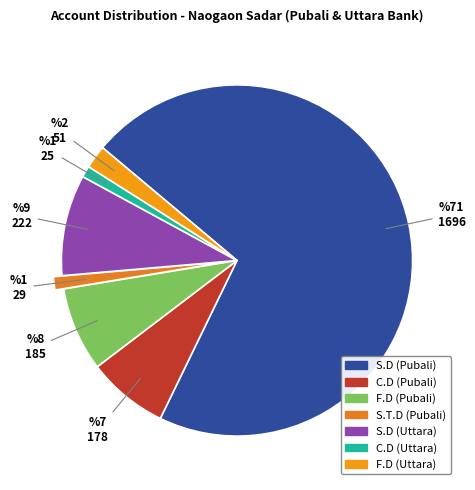

How many segments does this pie chart have?

7